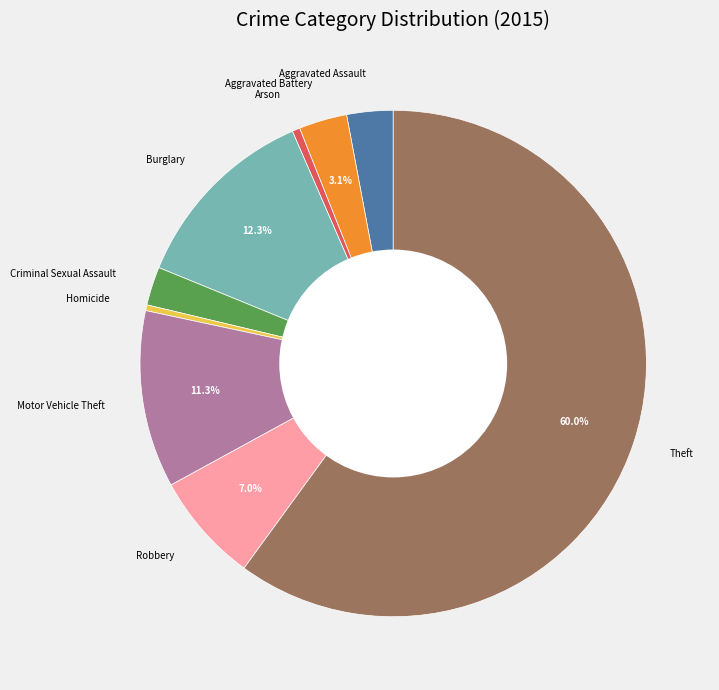

Is there any slice that represents more than half of the pie?

Yes